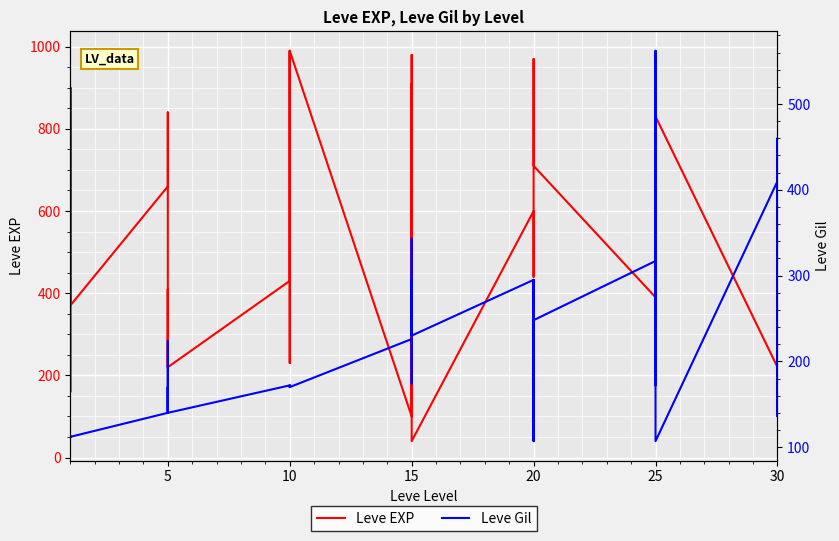

What is the maximum value shown in the chart?

990